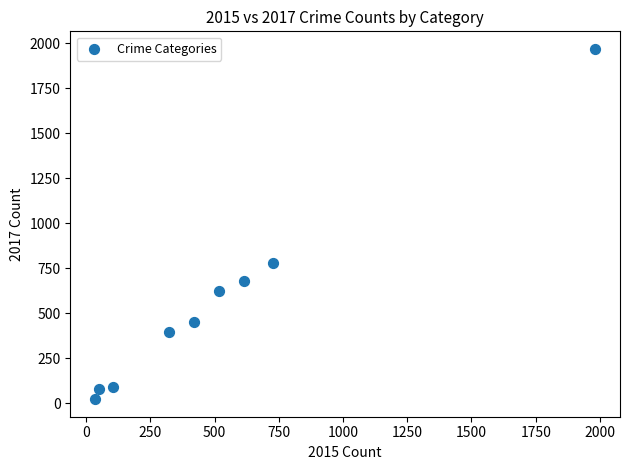

What Y value in the scatter plot is closest to 995?

780